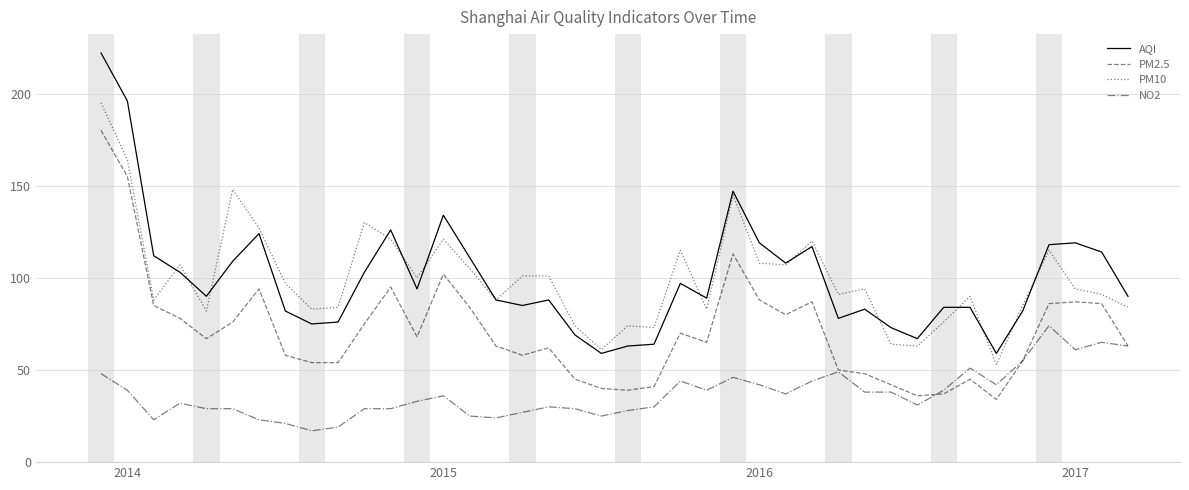

Rank the series by their maximum value, from highest to lowest.

AQI, PM10, PM2.5, NO2